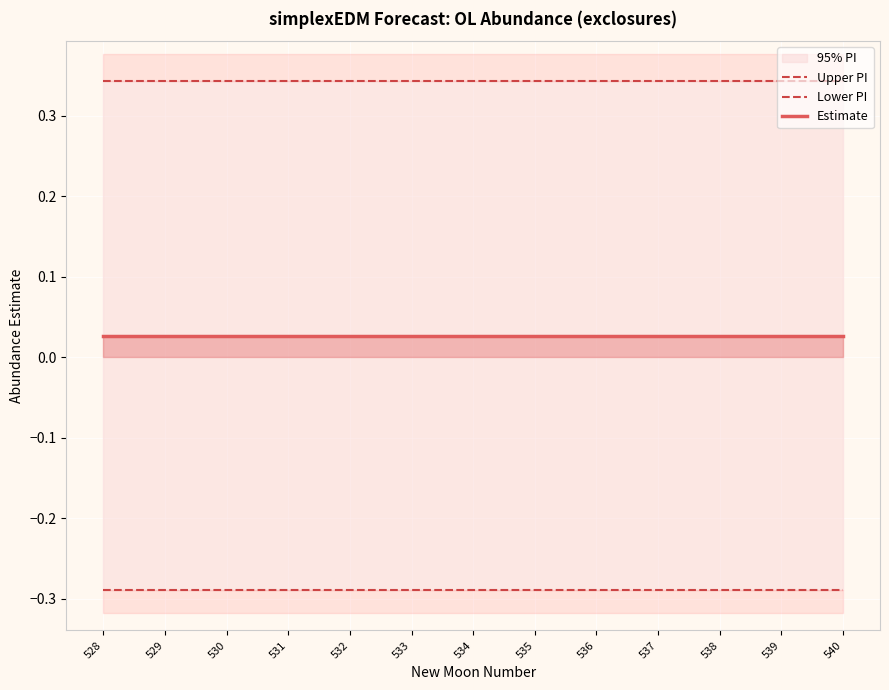

What is the sum of all Lower PI values?

-3.8